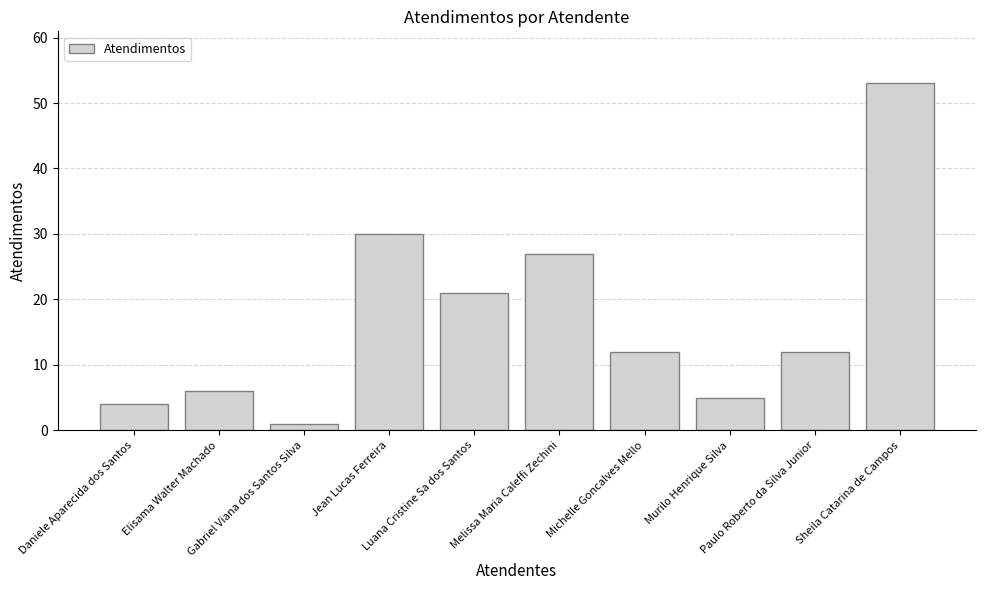

Between Melissa Maria Caleffi Zechini and Paulo Roberto da Silva Junior, which is larger?

Melissa Maria Caleffi Zechini